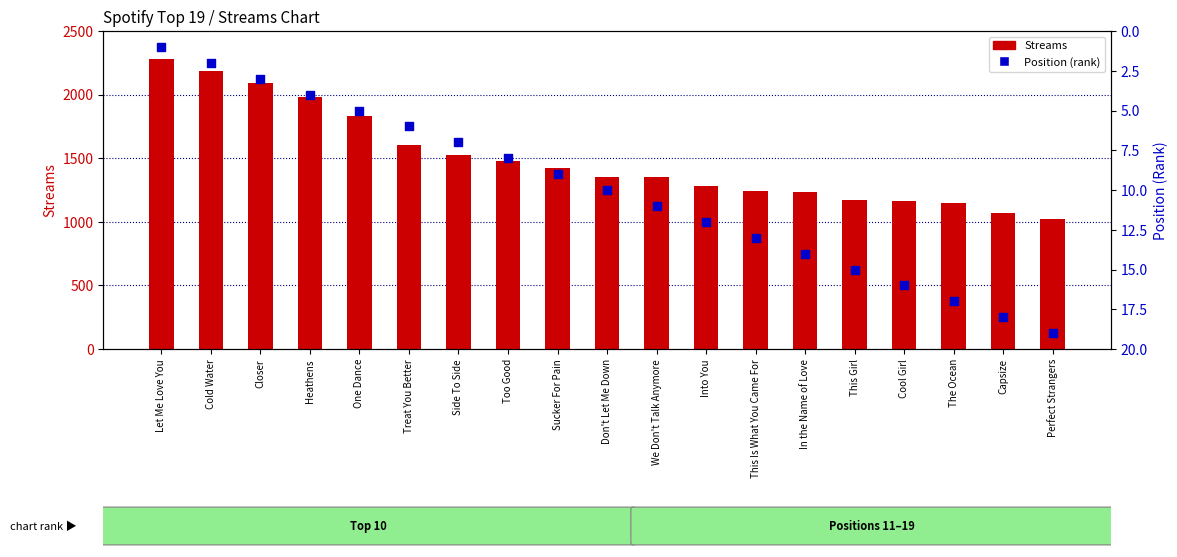

Which series has the largest total across all categories?

Streams